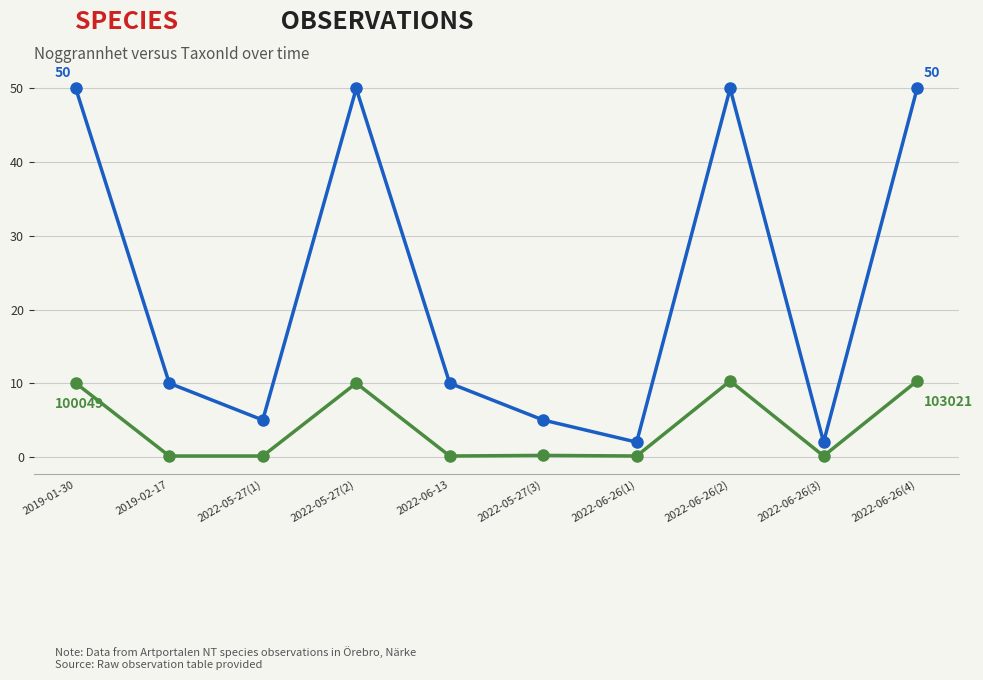

What is the label of the 9th point from the right?

2019-02-17